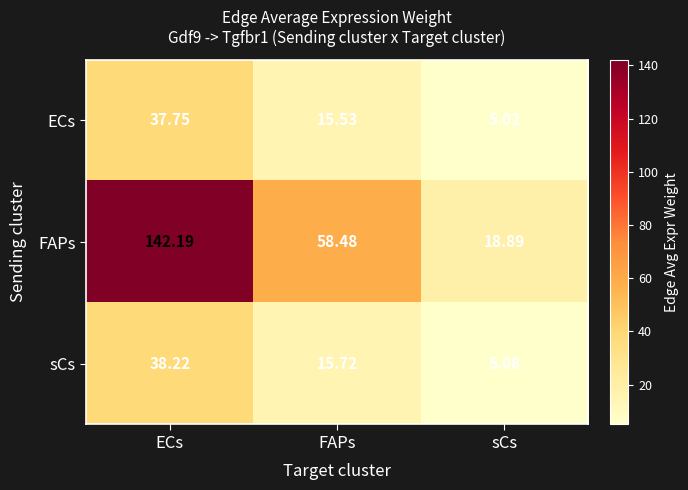

At which category does the chart reach its peak across all series?

ECs